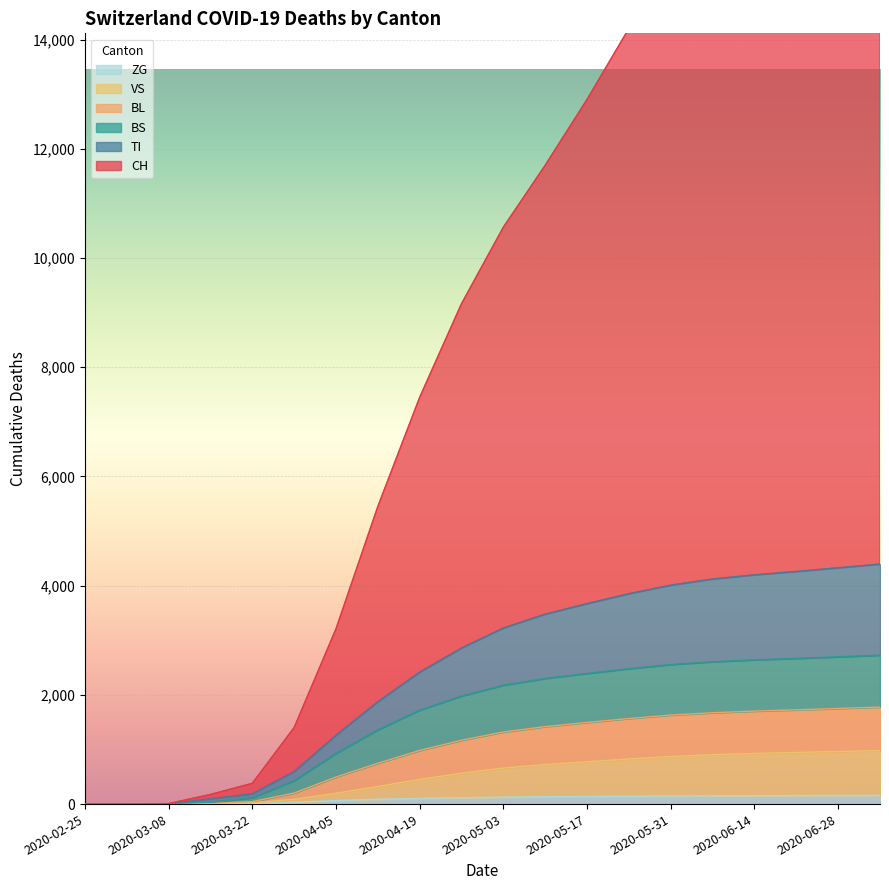

What is the label of the 12th point from the left?

2020-05-10